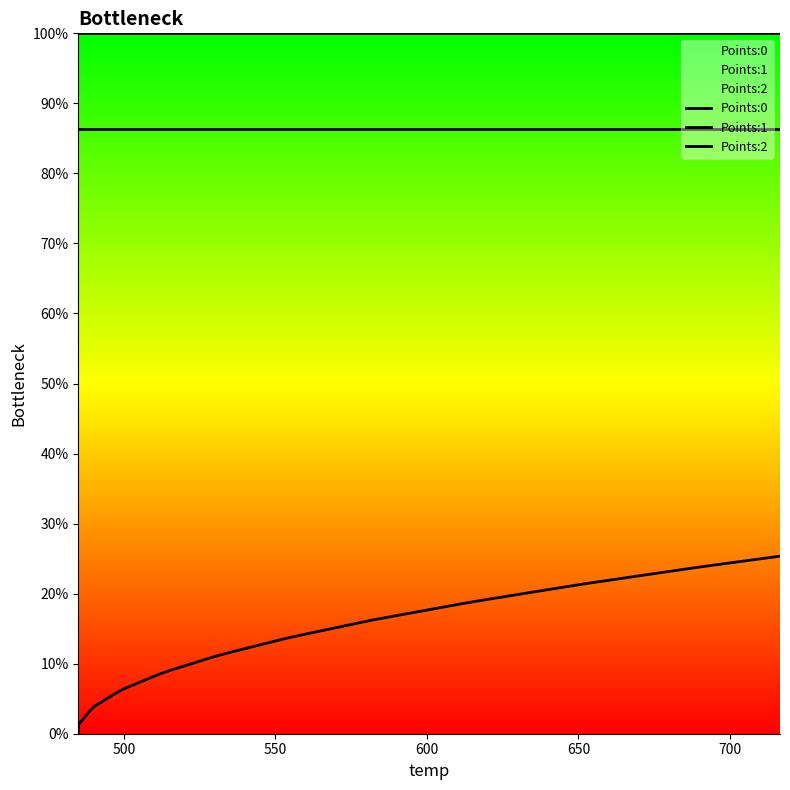

How many lines are shown in the chart?

3